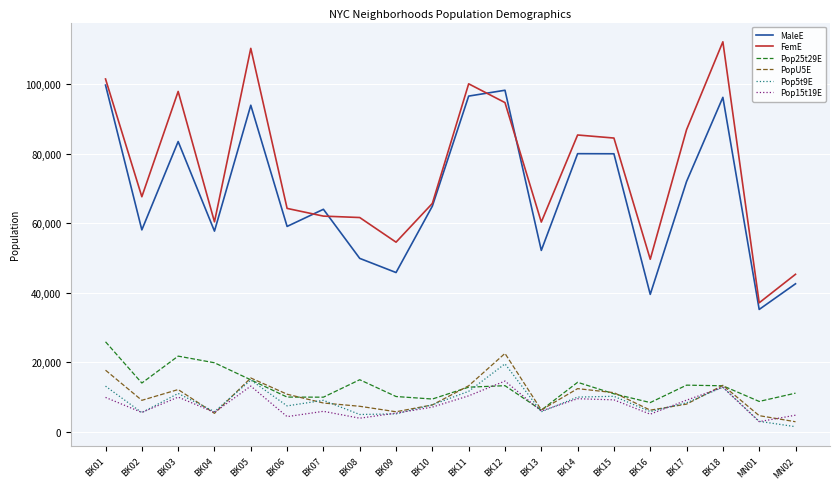

What is the sum of all Pop5t9E values?

172001